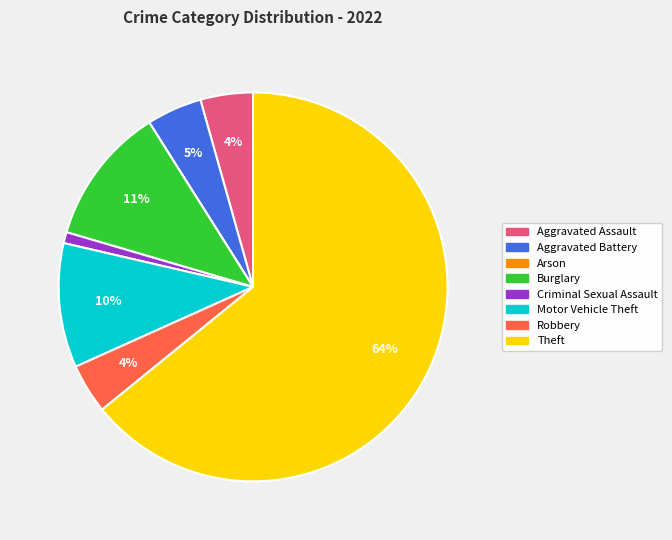

Does Aggravated Assault account for over 50% of the chart?

No